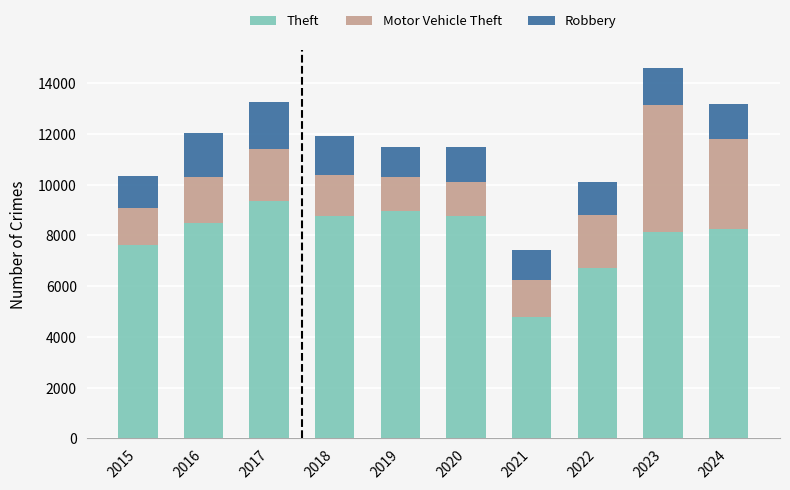

Where is Theft nearest to the value 7074?

2022